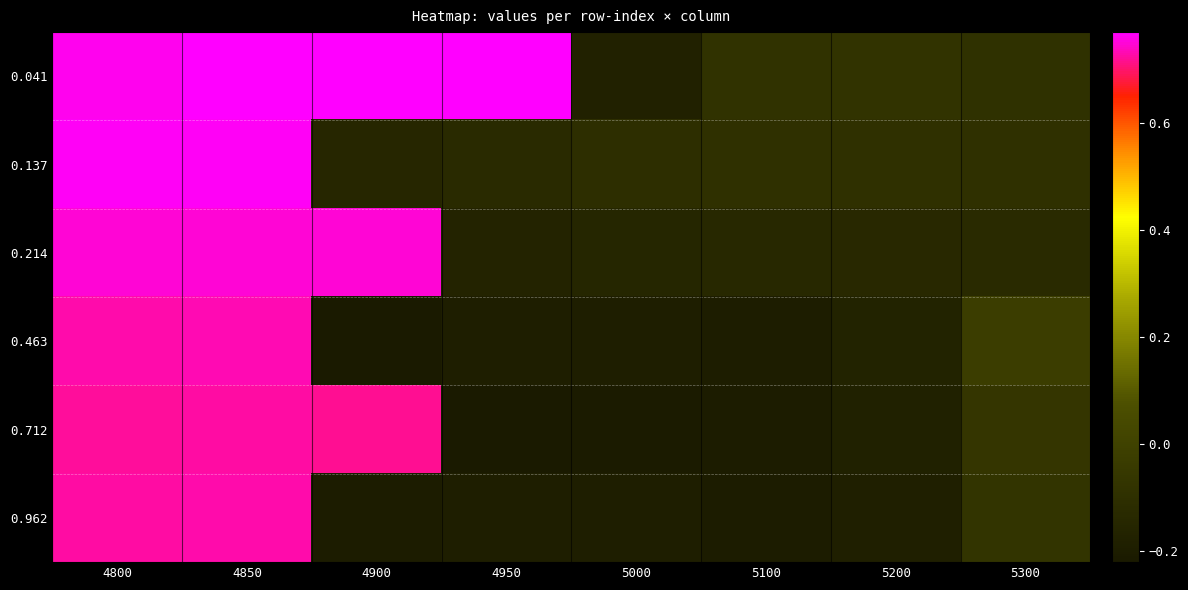

Reading right to left, list all the values displayed in this chart.

0.041: 5300=-0.1	5200=-0.1	5100=-0.1	5000=-0.2	4950=0.8	4900=0.8	4850=0.8	4800=0.8
0.137: 5300=-0.1	5200=-0.1	5100=-0.1	5000=-0.1	4950=-0.1	4900=-0.2	4850=0.8	4800=0.8
0.214: 5300=-0.1	5200=-0.1	5100=-0.1	5000=-0.2	4950=-0.2	4900=0.7	4850=0.7	4800=0.7
0.463: 5300=-0.0	5200=-0.2	5100=-0.2	5000=-0.2	4950=-0.2	4900=-0.2	4850=0.7	4800=0.7
0.712: 5300=-0.1	5200=-0.2	5100=-0.2	5000=-0.2	4950=-0.2	4900=0.7	4850=0.7	4800=0.7
0.962: 5300=-0.1	5200=-0.2	5100=-0.2	5000=-0.2	4950=-0.2	4900=-0.2	4850=0.7	4800=0.7